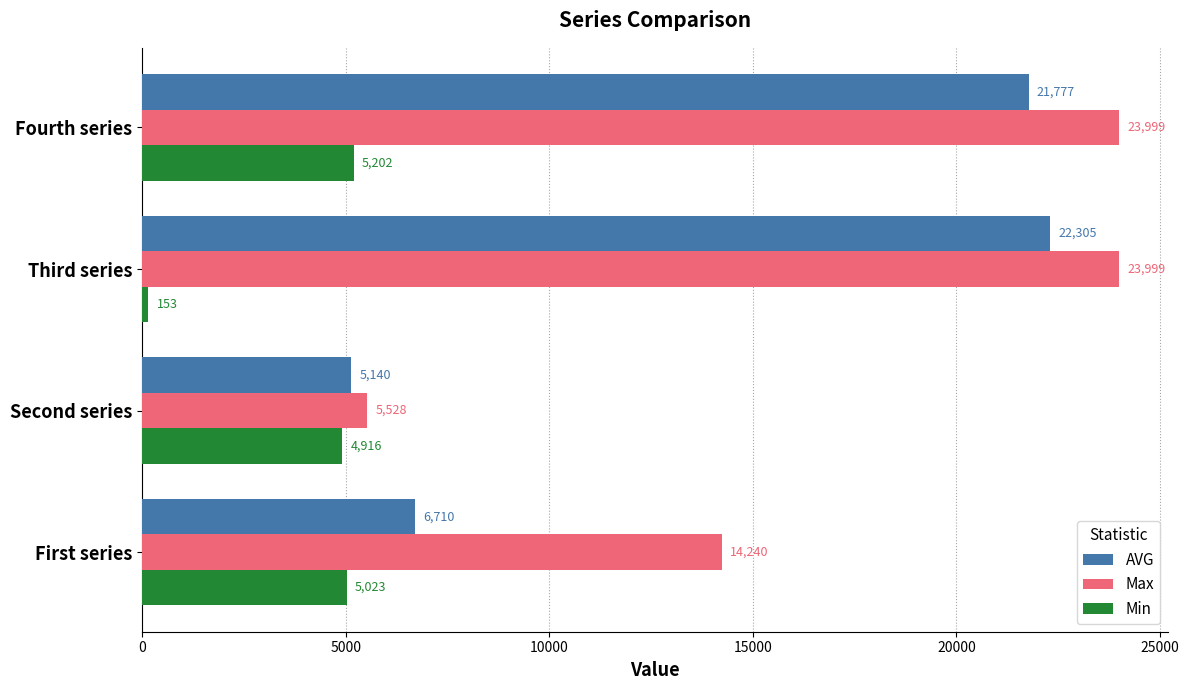

The value of Max at First series is 14240.0. True or false?

True